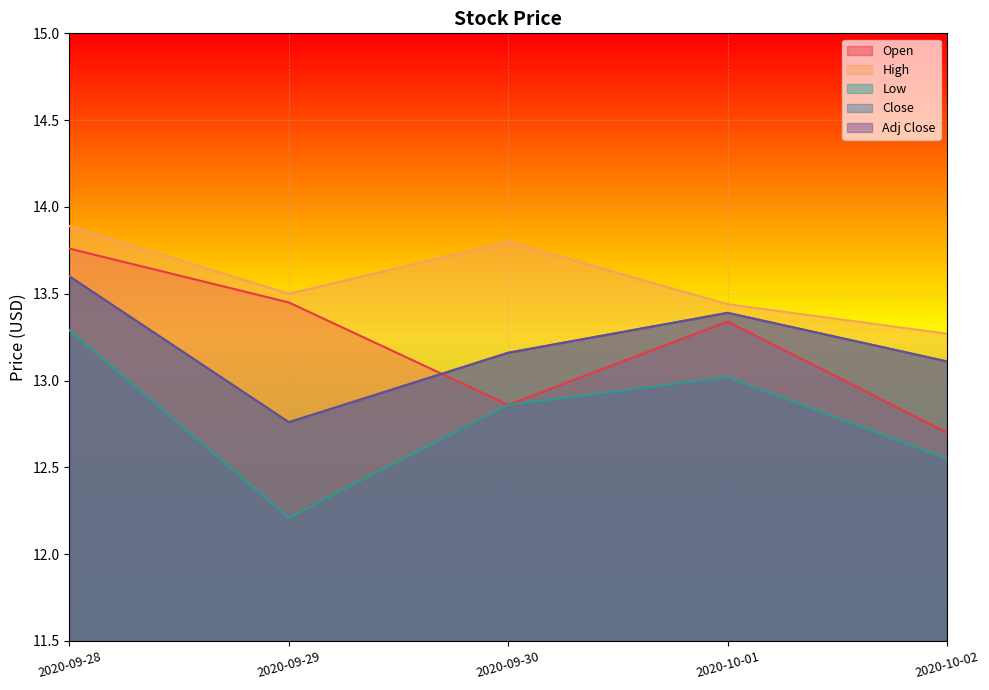

How many data points does each series have?

5